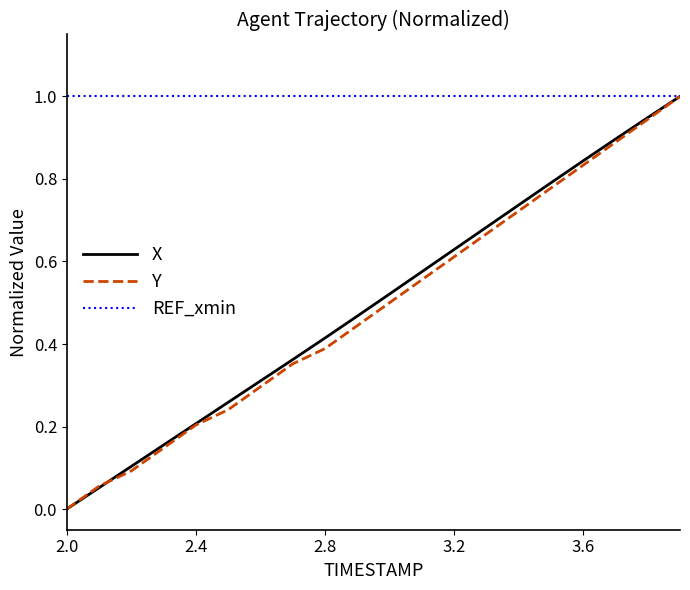

What is the highest value of the REF_xmin series?

1.0